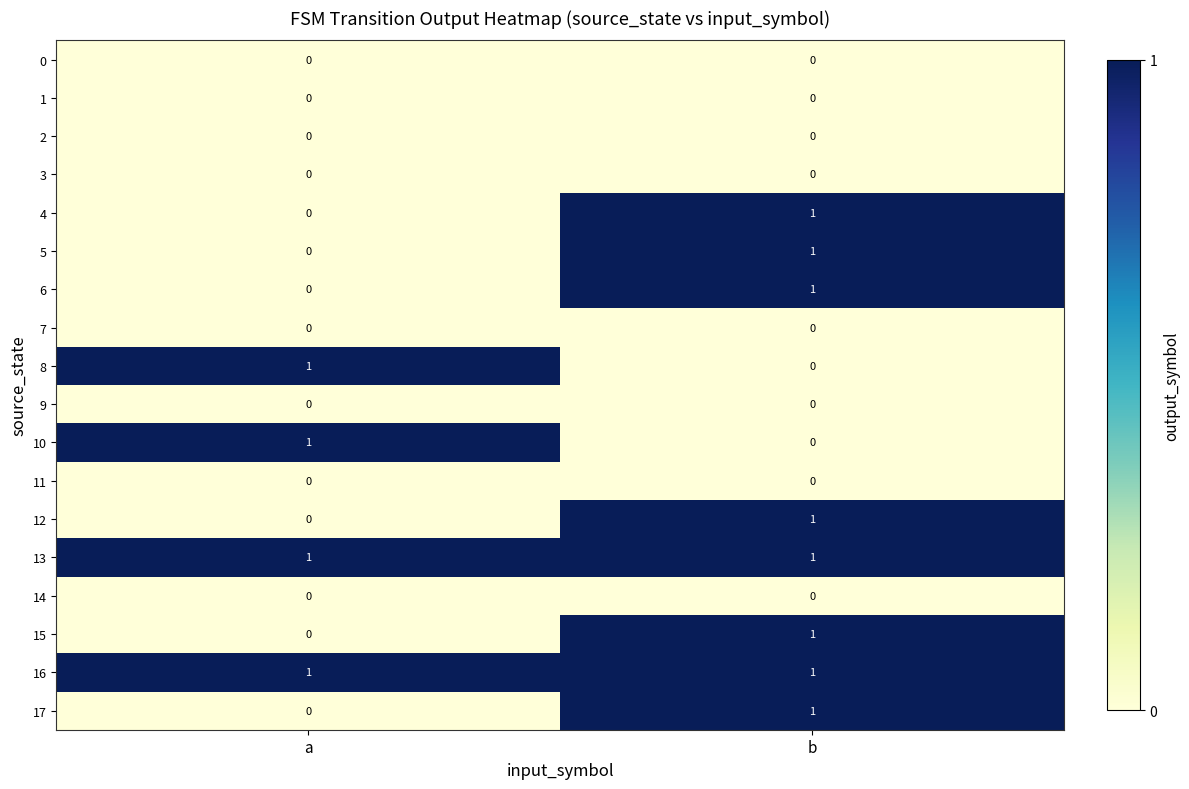

Where is 5 nearest to the value 0?

a